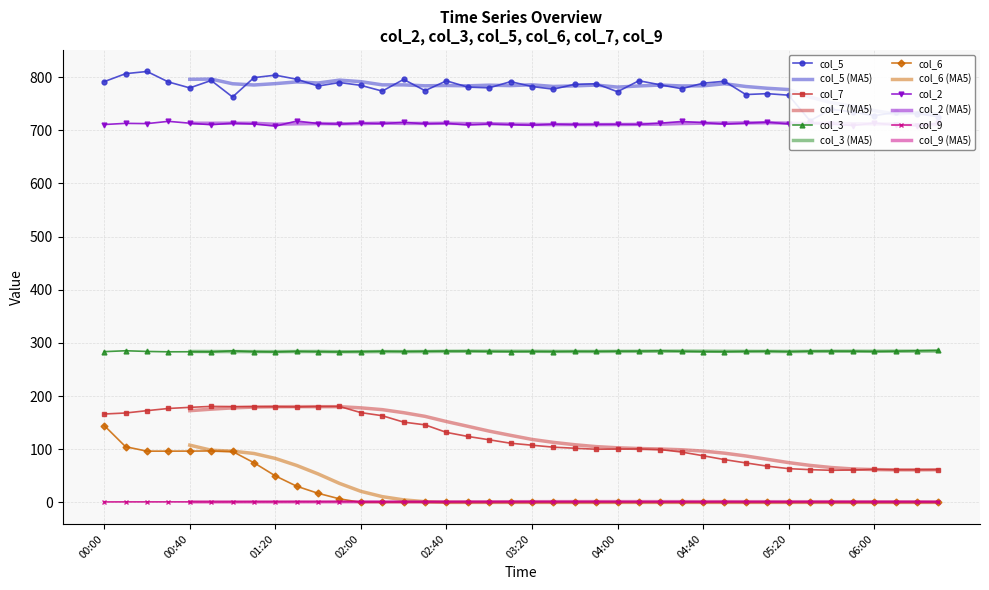

Reading left to right, extract all data points from this chart.

col_5: 00:00=791.6	00:10=806.6	00:20=810.7	00:30=791.0	00:40=779.8	00:50=793.8	01:00=762.7	01:10=799.1	01:20=803.8	01:30=796.1	01:40=783.3	01:50=789.9	02:00=784.6	02:10=773.8	02:20=795.8	02:30=774.6	02:40=793.1	02:50=781.3	03:00=779.9	03:10=791.6	03:20=782.4	03:30=777.4	03:40=786.6	03:50=787.6	04:00=772.6	04:10=793.3	04:20=785.6	04:30=778.3	04:40=788.7	04:50=792.3	05:00=767.3	05:10=769.0	05:20=766.1	05:30=718.0	05:40=739.7	05:50=734.4	06:00=727.5	06:10=733.8	06:20=731.2	06:30=725.7
col_7: 00:00=166.3	00:10=168.2	00:20=172.6	00:30=176.7	00:40=178.8	00:50=180.6	01:00=180.3	01:10=180.1	01:20=179.9	01:30=179.6	01:40=180.4	01:50=180.5	02:00=168.9	02:10=163.1	02:20=151.0	02:30=145.9	02:40=131.7	02:50=124.1	03:00=117.8	03:10=111.3	03:20=107.6	03:30=103.9	03:40=101.9	03:50=100.0	04:00=100.3	04:10=100.6	04:20=99.4	04:30=94.7	04:40=87.8	04:50=80.5	05:00=74.3	05:10=68.2	05:20=63.5	05:30=61.6	05:40=60.4	05:50=60.9	06:00=62.2	06:10=61.3	06:20=61.4	06:30=61.5
col_3: 00:00=283.6	00:10=285.3	00:20=284.0	00:30=283.3	00:40=283.4	00:50=283.2	01:00=285.1	01:10=283.6	01:20=283.0	01:30=284.2	01:40=283.6	01:50=283.0	02:00=283.6	02:10=284.3	02:20=283.9	02:30=284.3	02:40=284.7	02:50=284.7	03:00=284.1	03:10=283.8	03:20=284.0	03:30=283.8	03:40=284.2	03:50=284.1	04:00=284.5	04:10=284.6	04:20=285.1	04:30=284.3	04:40=283.7	04:50=283.5	05:00=284.2	05:10=284.5	05:20=283.6	05:30=284.6	05:40=284.7	05:50=284.5	06:00=284.0	06:10=284.5	06:20=285.2	06:30=285.8
col_6: 00:00=144.6	00:10=104.7	00:20=96.4	00:30=96.4	00:40=96.5	00:50=96.8	01:00=95.8	01:10=74.6	01:20=49.9	01:30=30.4	01:40=17.1	01:50=6.7	02:00=0.0	02:10=0.0	02:20=0.0	02:30=0.0	02:40=0.0	02:50=0.0	03:00=0.0	03:10=0.0	03:20=0.0	03:30=0.0	03:40=0.0	03:50=0.0	04:00=0.0	04:10=0.0	04:20=0.0	04:30=0.0	04:40=0.0	04:50=0.0	05:00=0.0	05:10=0.0	05:20=0.0	05:30=0.0	05:40=0.0	05:50=0.0	06:00=0.0	06:10=0.0	06:20=0.0	06:30=0.0
col_2: 00:00=710.9	00:10=713.1	00:20=712.6	00:30=716.9	00:40=713.4	00:50=710.5	01:00=713.5	01:10=712.0	01:20=707.8	01:30=717.5	01:40=712.8	01:50=711.6	02:00=713.5	02:10=712.6	02:20=715.0	02:30=712.3	02:40=713.2	02:50=710.0	03:00=712.0	03:10=710.7	03:20=709.7	03:30=711.6	03:40=710.8	03:50=711.2	04:00=711.3	04:10=711.2	04:20=713.5	04:30=716.6	04:40=714.5	04:50=711.7	05:00=713.5	05:10=715.3	05:20=712.1	05:30=713.8	05:40=711.8	05:50=709.0	06:00=713.6	06:10=710.1	06:20=708.5	06:30=713.3
col_9: 00:00=0.9	00:10=1.0	00:20=1.0	00:30=1.0	00:40=1.0	00:50=0.9	01:00=1.0	01:10=1.1	01:20=1.1	01:30=1.2	01:40=1.1	01:50=1.2	02:00=1.2	02:10=1.1	02:20=1.1	02:30=1.1	02:40=1.2	02:50=1.3	03:00=1.3	03:10=1.4	03:20=1.5	03:30=1.5	03:40=1.5	03:50=1.5	04:00=1.4	04:10=1.4	04:20=1.4	04:30=1.4	04:40=1.3	04:50=1.4	05:00=1.3	05:10=1.3	05:20=1.2	05:30=1.3	05:40=1.3	05:50=1.2	06:00=1.2	06:10=1.2	06:20=1.2	06:30=1.0